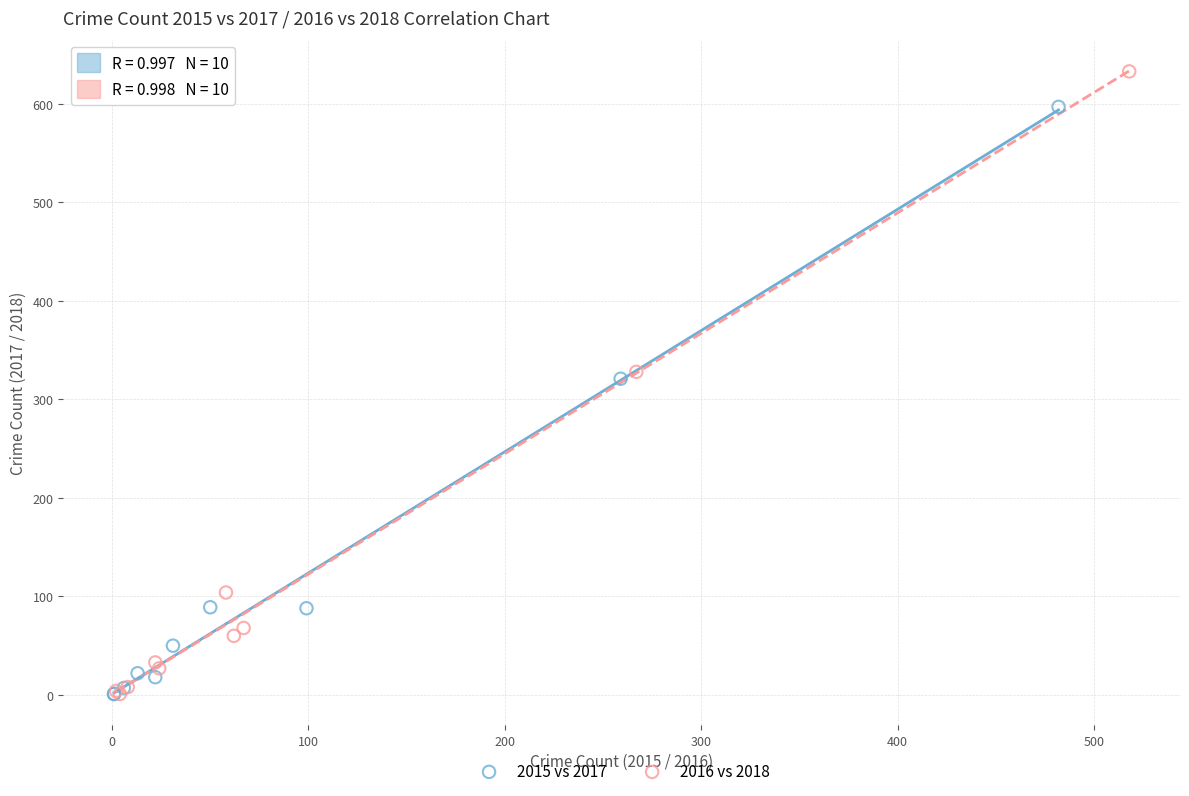

Which series has the largest Y range (max minus min)?

2016 vs 2018